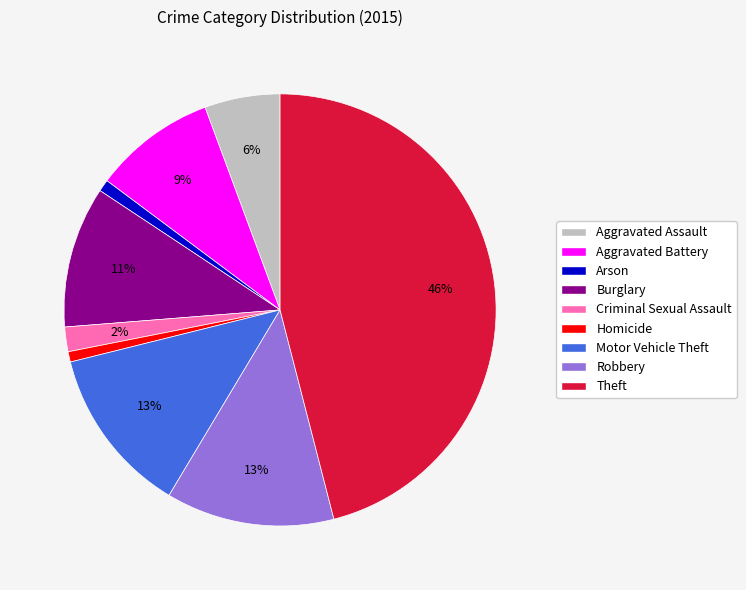

What is the largest slice in the pie chart?

Theft